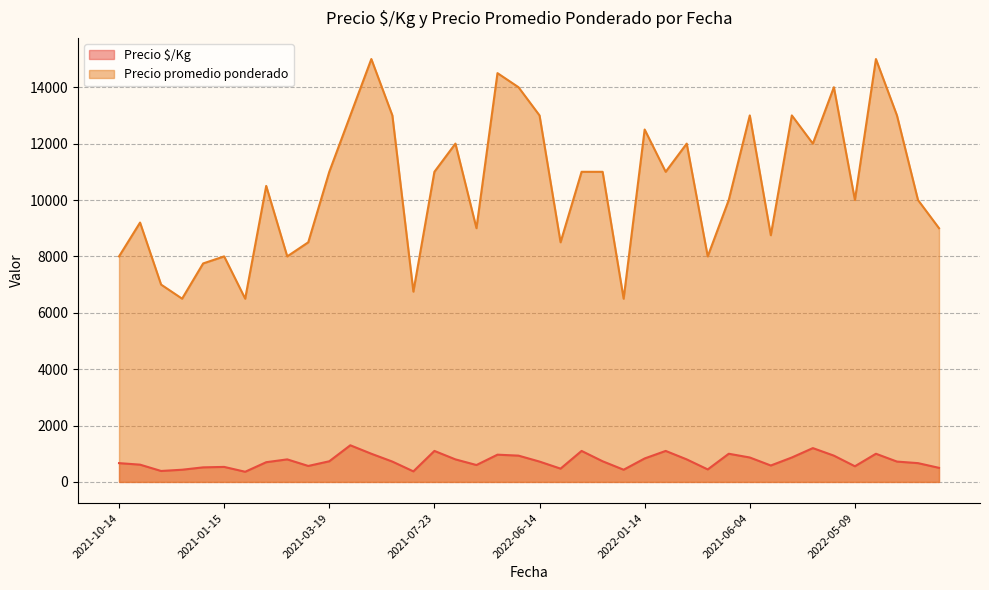

How many interior local peaks does the Precio $/Kg series have?

10